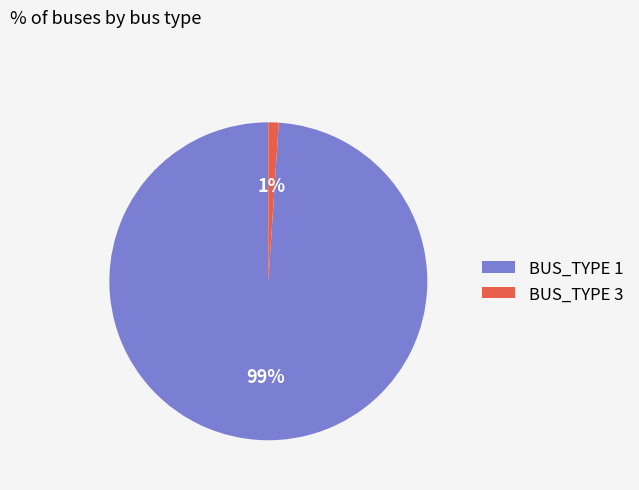

Which slice represents more than half of the pie?

BUS_TYPE 1